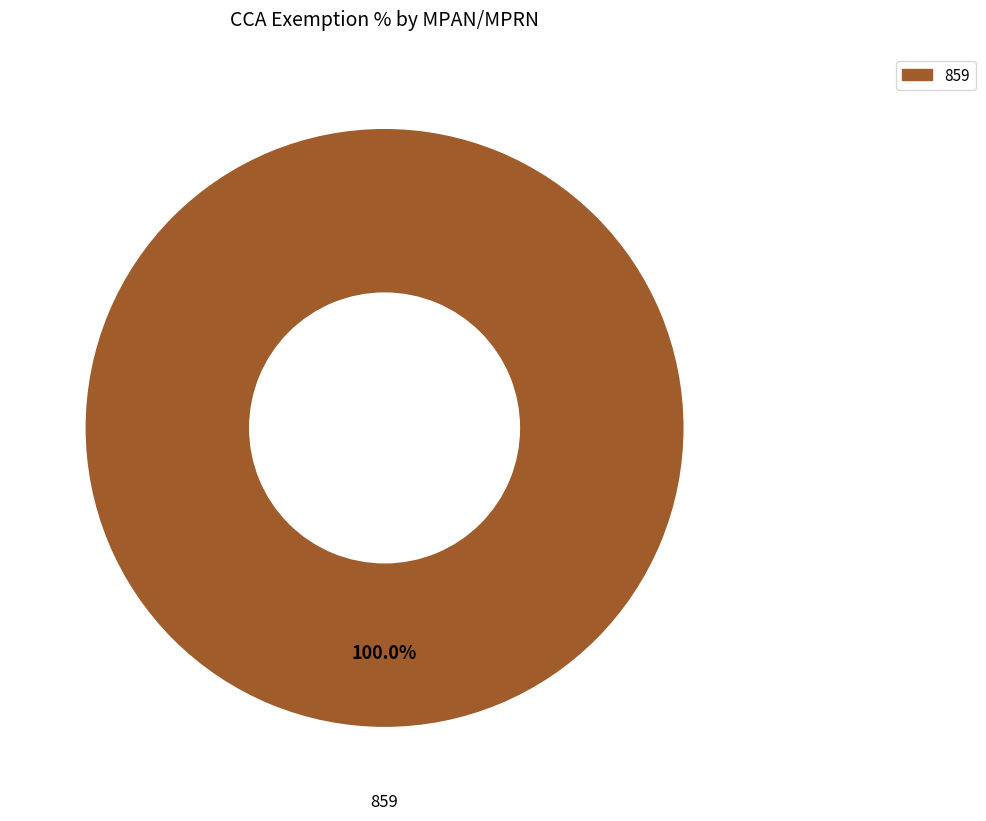

How many segments does this pie chart have?

1